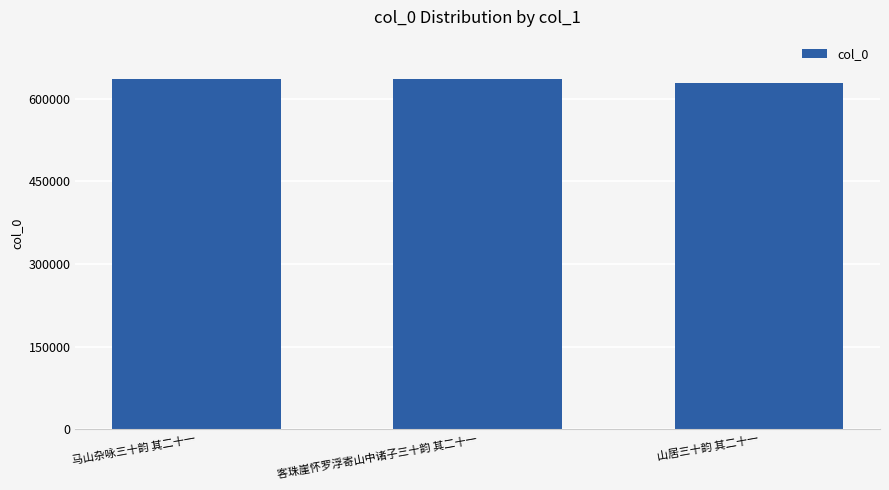

Which category has the lowest value across all series?

山居三十韵 其二十一